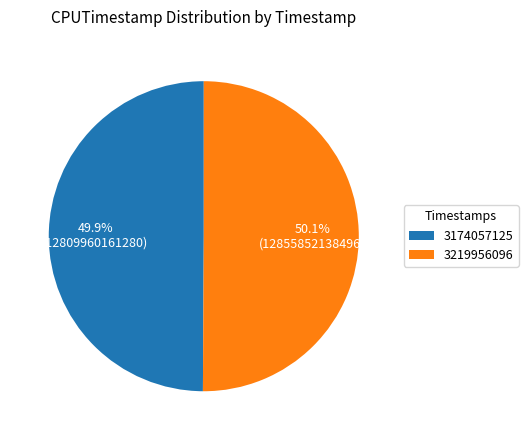

What percentage is NOT represented by 3219956096?

49.9%